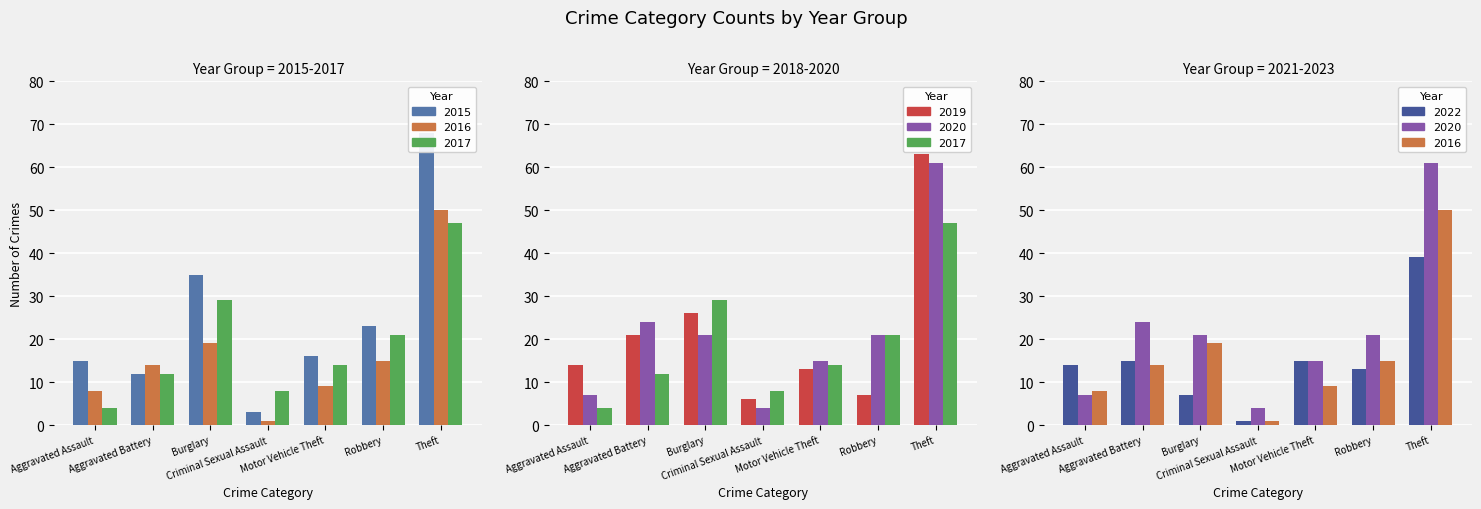

What is the value of the 2020 bar at the 6th from the left?

21